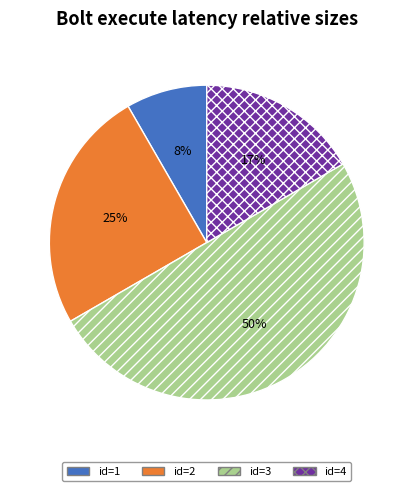

Is the sum of id=4 and id=1 greater than half?

No